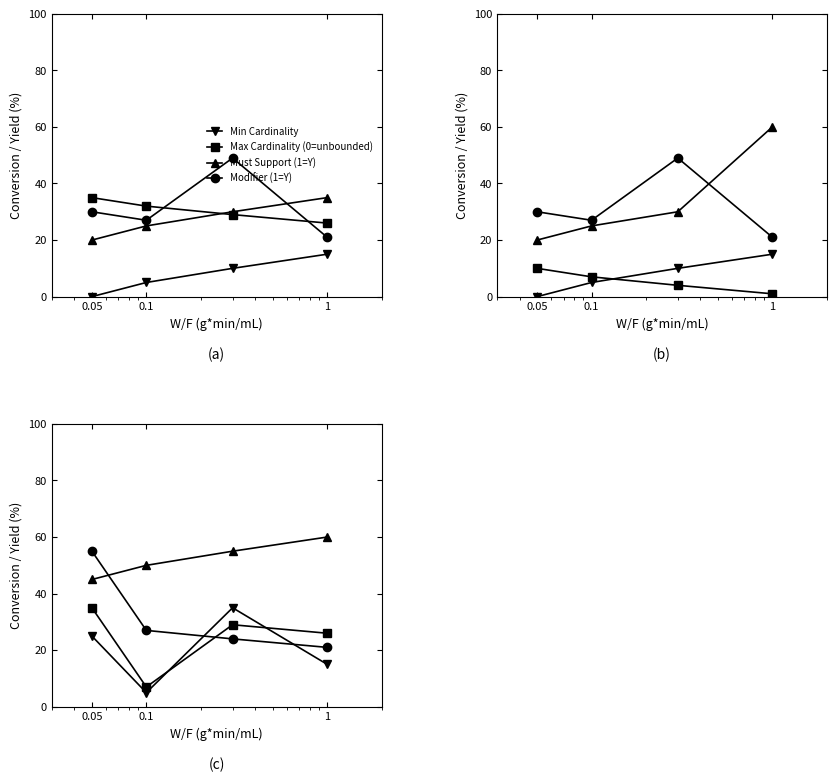

True or false: Must Support (1=Y) and Min Cardinality cross at least once.

False